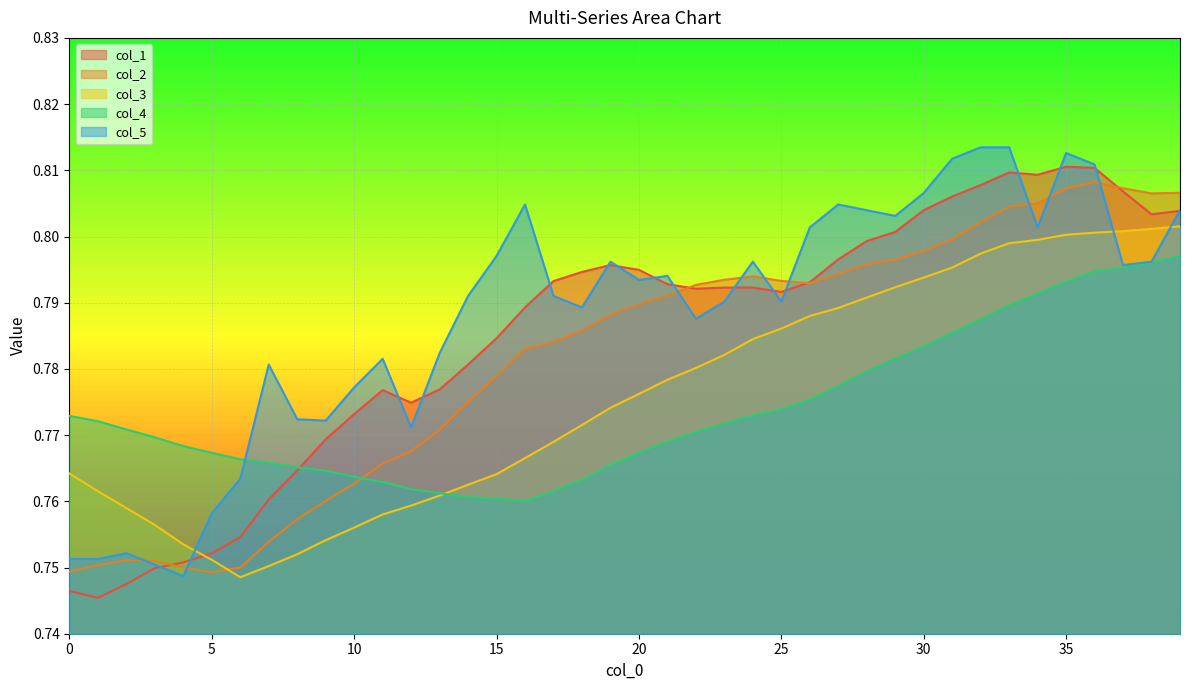

Is it true that col_1 equals 0.8 at 22?

True